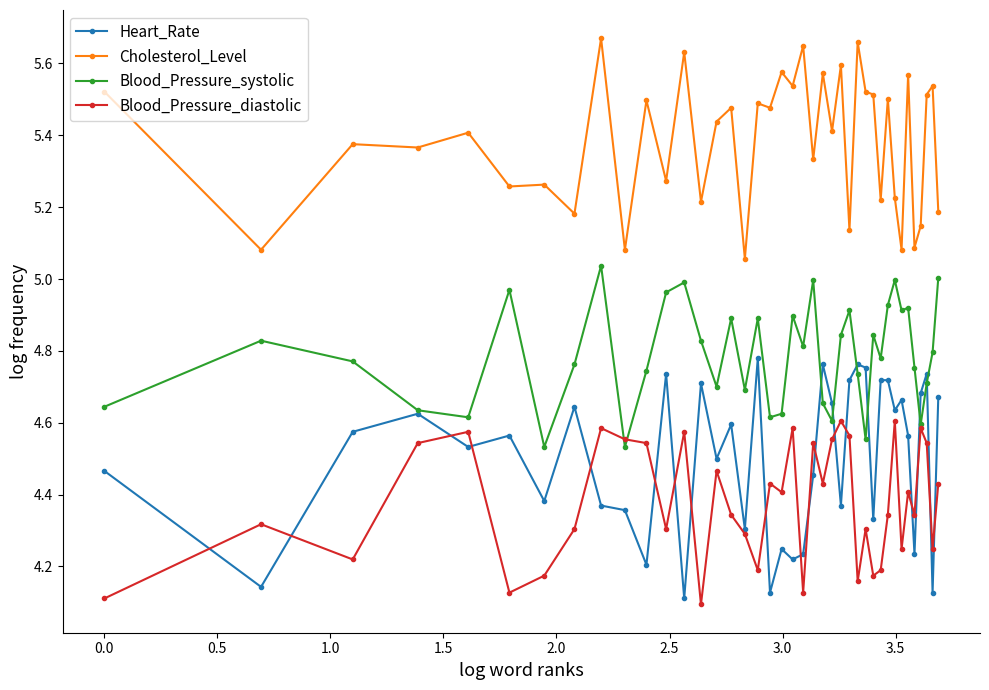

Count the number of data series in this chart.

4